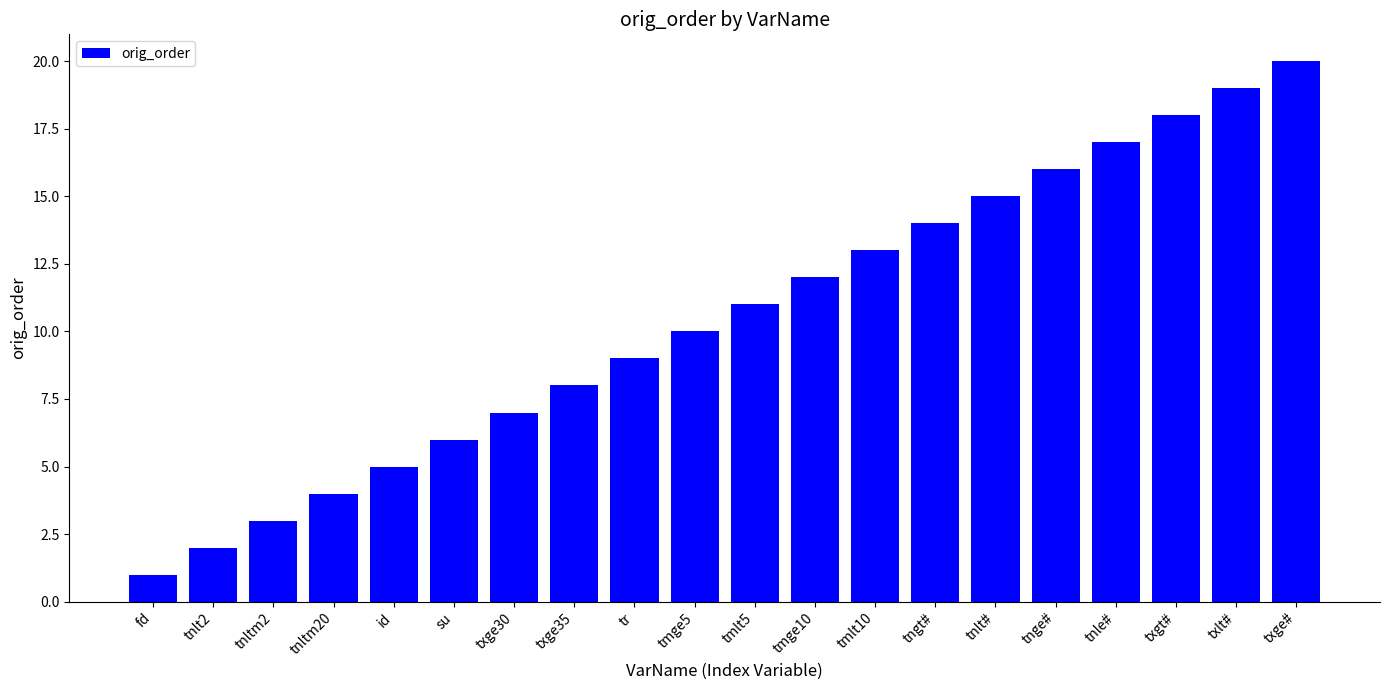

The chart shows a value of 11 at tmlt5. True or false?

True